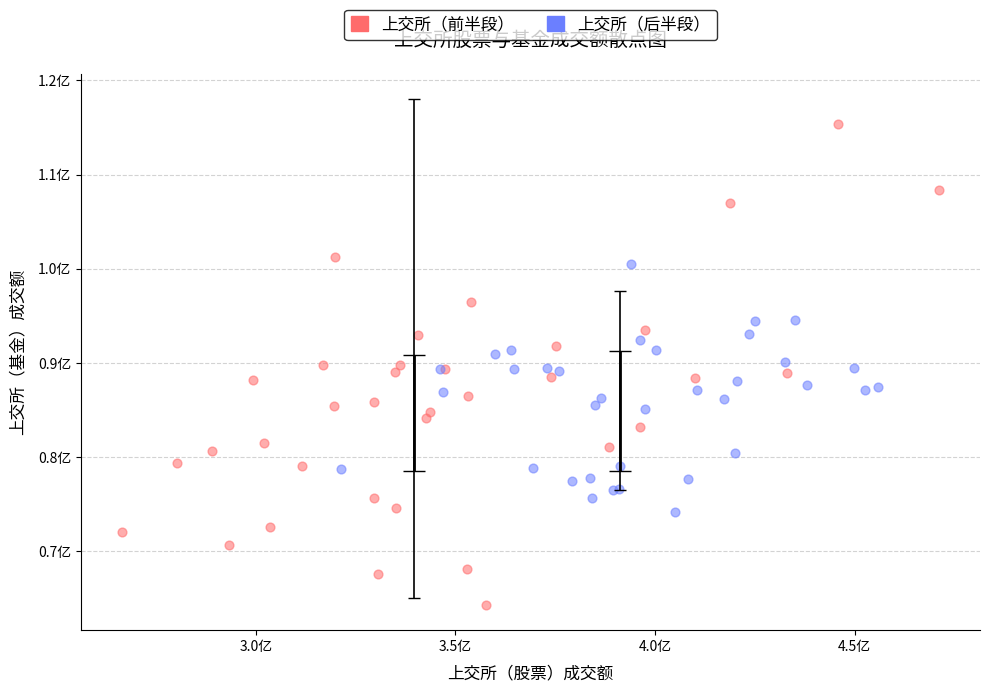

What are all the series names shown in the legend?

上交所（前半段）, 上交所（后半段）